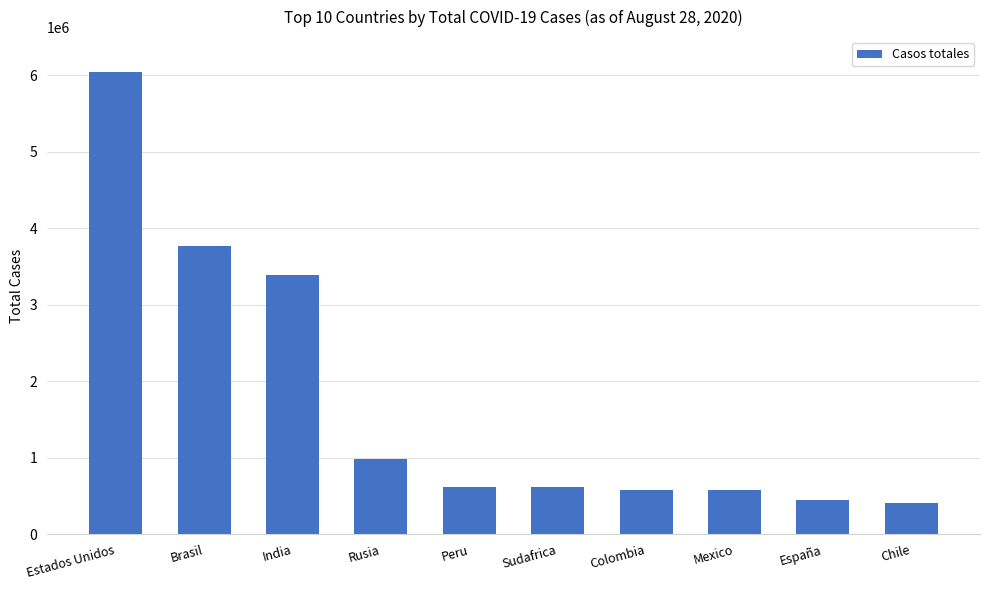

What value does the data have at Chile?

414102